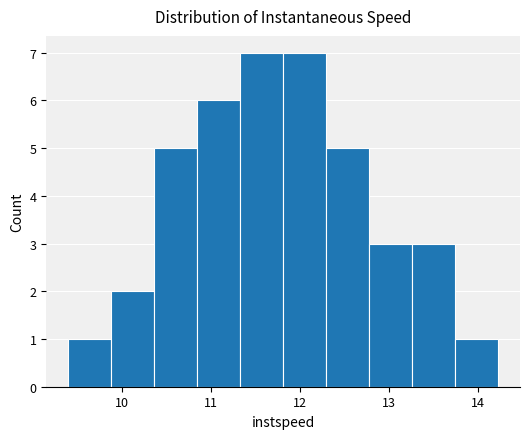

Reading left to right, transcribe this chart: for each bar, give the range it covers on the x-axis and its height. Neither the bar edges nor the heights are printed on the chart, so give them approximately, as read against the axes.

9.4 to 9.9: 1
9.9 to 10.4: 2
10.4 to 10.8: 5
10.8 to 11.3: 6
11.3 to 11.8: 7
11.8 to 12.3: 7
12.3 to 12.8: 5
12.8 to 13.3: 3
13.3 to 13.7: 3
13.7 to 14.2: 1